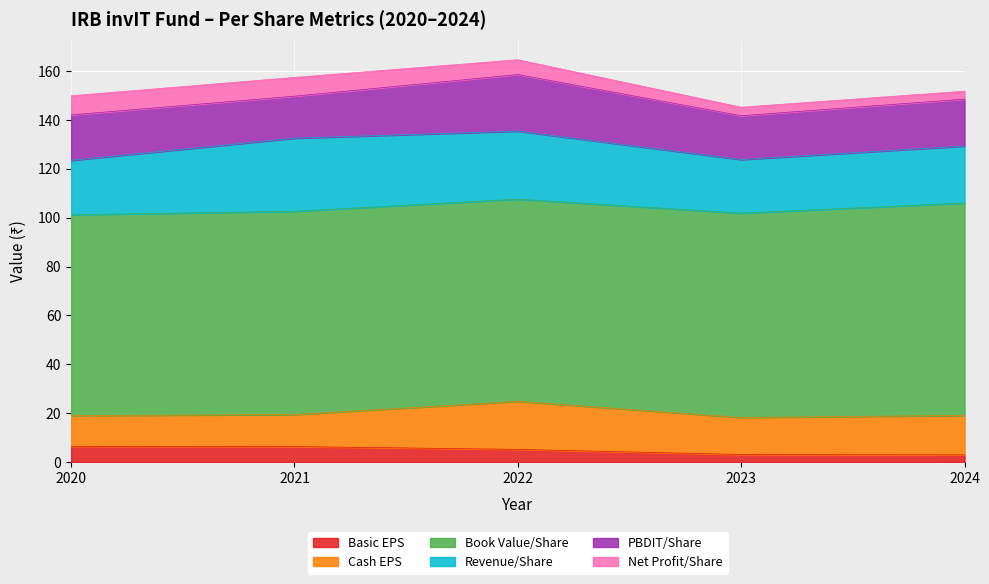

The value of Basic EPS at 2024 is 1.3. True or false?

False